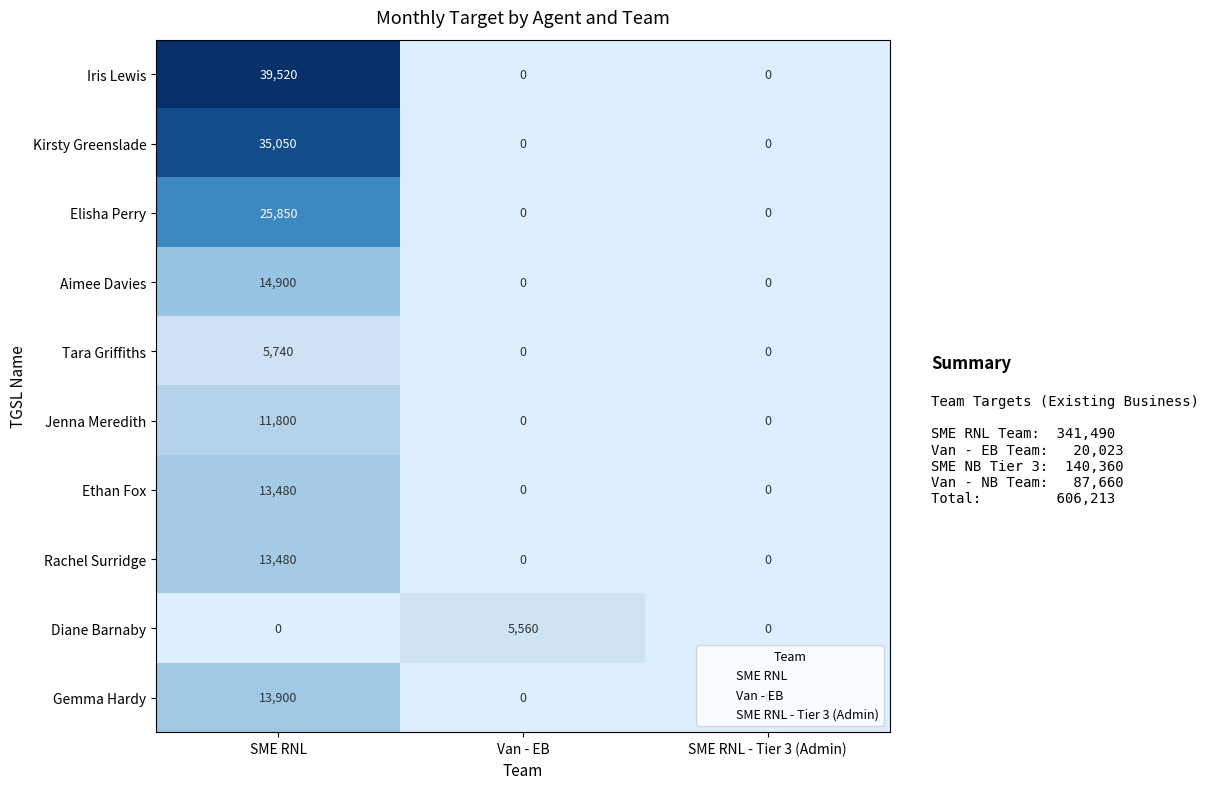

What is the difference between the highest and lowest values at SME RNL?

39520